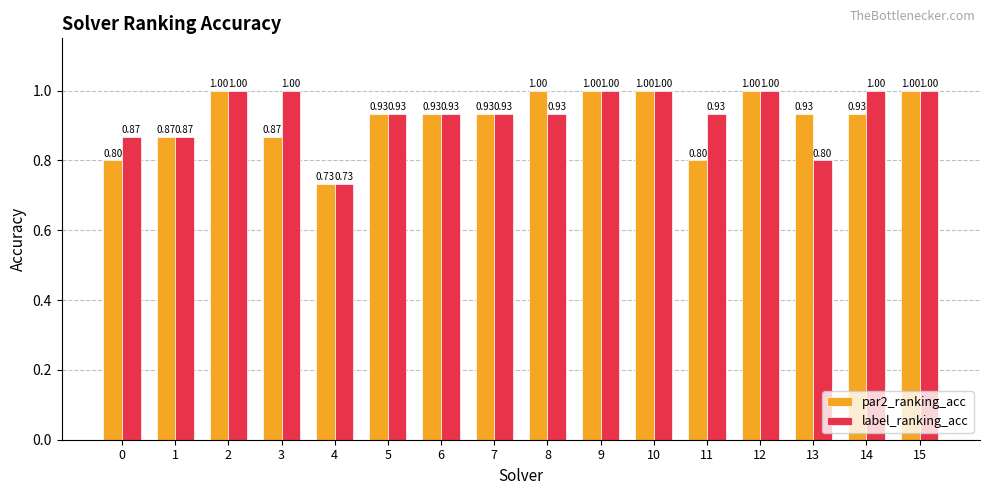

What is the total value across all series at 12?

2.0